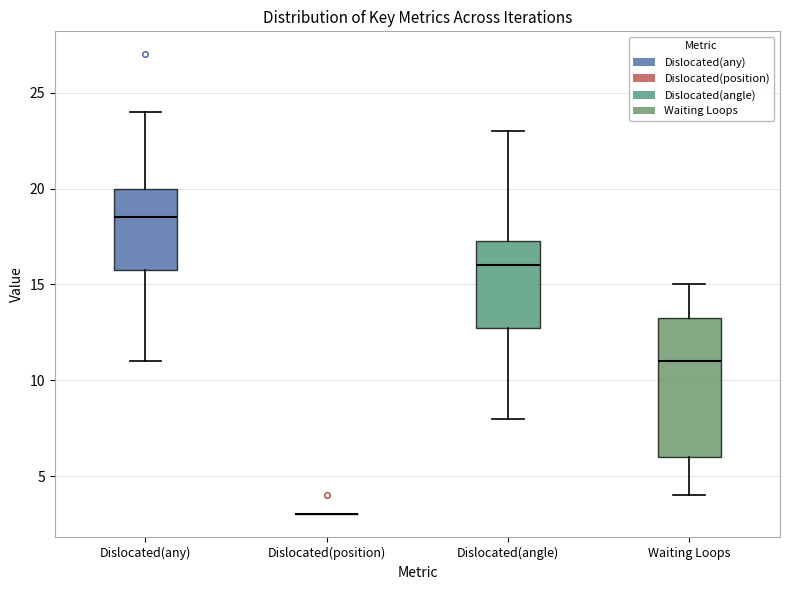

Where does the lower whisker of the box for Dislocated(angle) end on the y-axis? The values are not printed on the chart, so give them approximately, as read against the axis.

8.0